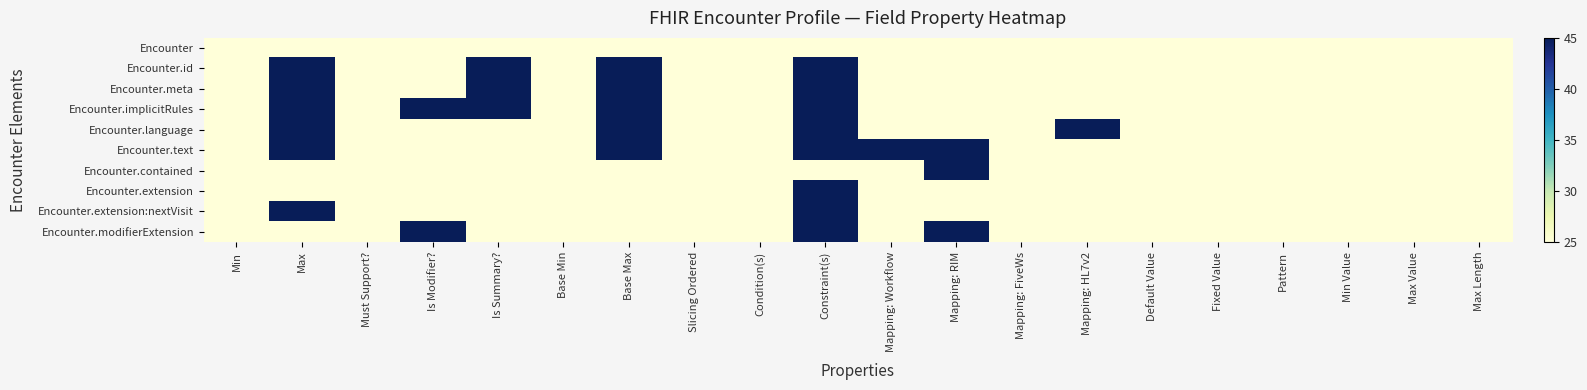

Reading right to left, list all the values displayed in this chart.

Encounter: Max Length=25	Max Value=25	Min Value=25	Pattern=25	Fixed Value=25	Default Value=25	Mapping: HL7v2=25	Mapping: FiveWs=25	Mapping: RIM=25	Mapping: Workflow=25	Constraint(s)=25	Condition(s)=25	Slicing Ordered=25	Base Max=25	Base Min=25	Is Summary?=25	Is Modifier?=25	Must Support?=25	Max=25	Min=25
Encounter.id: Max Length=25	Max Value=25	Min Value=25	Pattern=25	Fixed Value=25	Default Value=25	Mapping: HL7v2=25	Mapping: FiveWs=25	Mapping: RIM=25	Mapping: Workflow=25	Constraint(s)=45	Condition(s)=25	Slicing Ordered=25	Base Max=45	Base Min=25	Is Summary?=45	Is Modifier?=25	Must Support?=25	Max=45	Min=25
Encounter.meta: Max Length=25	Max Value=25	Min Value=25	Pattern=25	Fixed Value=25	Default Value=25	Mapping: HL7v2=25	Mapping: FiveWs=25	Mapping: RIM=25	Mapping: Workflow=25	Constraint(s)=45	Condition(s)=25	Slicing Ordered=25	Base Max=45	Base Min=25	Is Summary?=45	Is Modifier?=25	Must Support?=25	Max=45	Min=25
Encounter.implicitRules: Max Length=25	Max Value=25	Min Value=25	Pattern=25	Fixed Value=25	Default Value=25	Mapping: HL7v2=25	Mapping: FiveWs=25	Mapping: RIM=25	Mapping: Workflow=25	Constraint(s)=45	Condition(s)=25	Slicing Ordered=25	Base Max=45	Base Min=25	Is Summary?=45	Is Modifier?=45	Must Support?=25	Max=45	Min=25
Encounter.language: Max Length=25	Max Value=25	Min Value=25	Pattern=25	Fixed Value=25	Default Value=25	Mapping: HL7v2=45	Mapping: FiveWs=25	Mapping: RIM=25	Mapping: Workflow=25	Constraint(s)=45	Condition(s)=25	Slicing Ordered=25	Base Max=45	Base Min=25	Is Summary?=25	Is Modifier?=25	Must Support?=25	Max=45	Min=25
Encounter.text: Max Length=25	Max Value=25	Min Value=25	Pattern=25	Fixed Value=25	Default Value=25	Mapping: HL7v2=25	Mapping: FiveWs=25	Mapping: RIM=45	Mapping: Workflow=45	Constraint(s)=45	Condition(s)=25	Slicing Ordered=25	Base Max=45	Base Min=25	Is Summary?=25	Is Modifier?=25	Must Support?=25	Max=45	Min=25
Encounter.contained: Max Length=25	Max Value=25	Min Value=25	Pattern=25	Fixed Value=25	Default Value=25	Mapping: HL7v2=25	Mapping: FiveWs=25	Mapping: RIM=45	Mapping: Workflow=25	Constraint(s)=25	Condition(s)=25	Slicing Ordered=25	Base Max=25	Base Min=25	Is Summary?=25	Is Modifier?=25	Must Support?=25	Max=25	Min=25
Encounter.extension: Max Length=25	Max Value=25	Min Value=25	Pattern=25	Fixed Value=25	Default Value=25	Mapping: HL7v2=25	Mapping: FiveWs=25	Mapping: RIM=25	Mapping: Workflow=25	Constraint(s)=45	Condition(s)=25	Slicing Ordered=25	Base Max=25	Base Min=25	Is Summary?=25	Is Modifier?=25	Must Support?=25	Max=25	Min=25
Encounter.extension:nextVisit: Max Length=25	Max Value=25	Min Value=25	Pattern=25	Fixed Value=25	Default Value=25	Mapping: HL7v2=25	Mapping: FiveWs=25	Mapping: RIM=25	Mapping: Workflow=25	Constraint(s)=45	Condition(s)=25	Slicing Ordered=25	Base Max=25	Base Min=25	Is Summary?=25	Is Modifier?=25	Must Support?=25	Max=45	Min=25
Encounter.modifierExtension: Max Length=25	Max Value=25	Min Value=25	Pattern=25	Fixed Value=25	Default Value=25	Mapping: HL7v2=25	Mapping: FiveWs=25	Mapping: RIM=45	Mapping: Workflow=25	Constraint(s)=45	Condition(s)=25	Slicing Ordered=25	Base Max=25	Base Min=25	Is Summary?=25	Is Modifier?=45	Must Support?=25	Max=25	Min=25